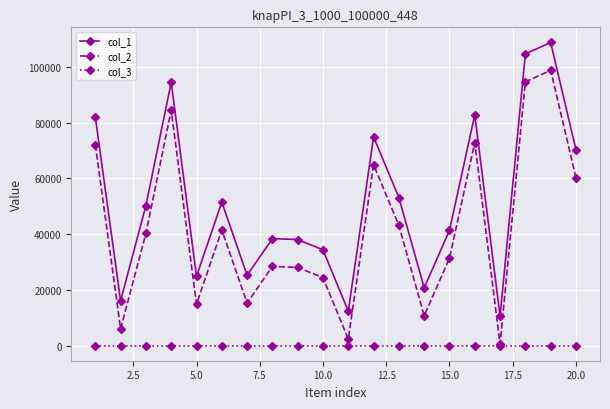

At how many categories does at least one series exceed 78170?

5